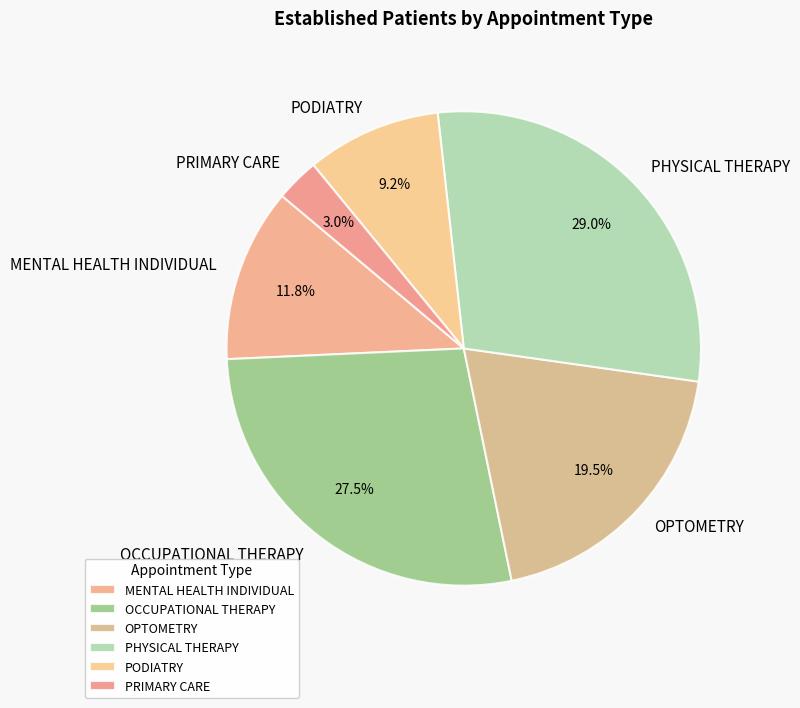

Does OPTOMETRY represent more than half of the total?

No